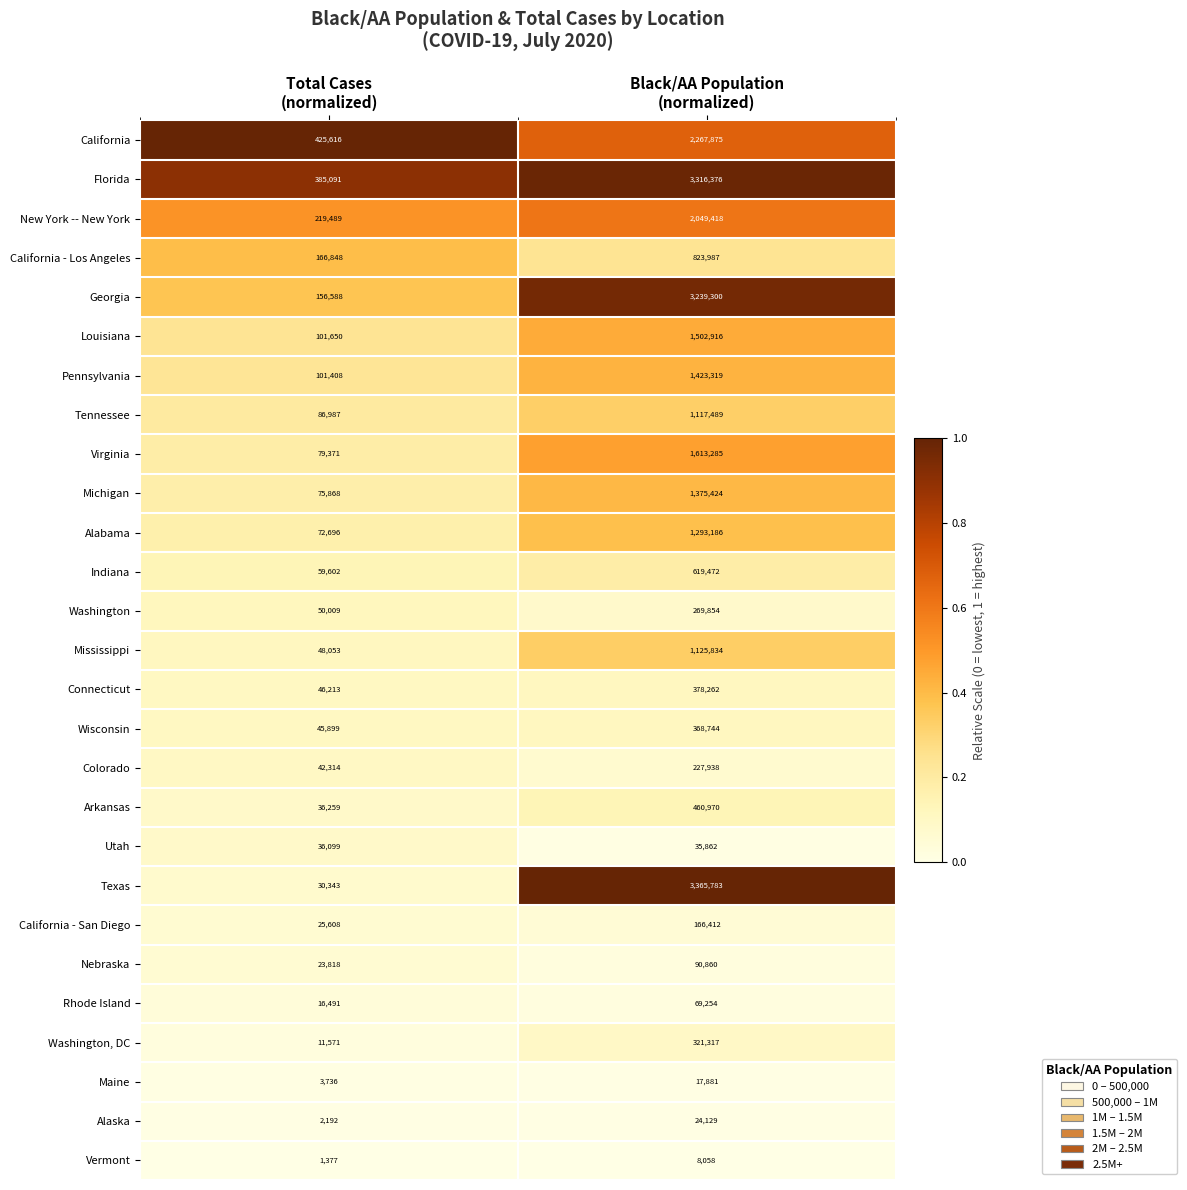

At Black/AA Population
(normalized), list the series in order from smallest to largest.

Vermont, Maine, Alaska, Utah, Rhode Island, Nebraska, California - San Diego, Colorado, Washington, Washington, DC, Wisconsin, Connecticut, Arkansas, Indiana, California - Los Angeles, Tennessee, Mississippi, Alabama, Michigan, Pennsylvania, Louisiana, Virginia, New York -- New York, California, Georgia, Florida, Texas